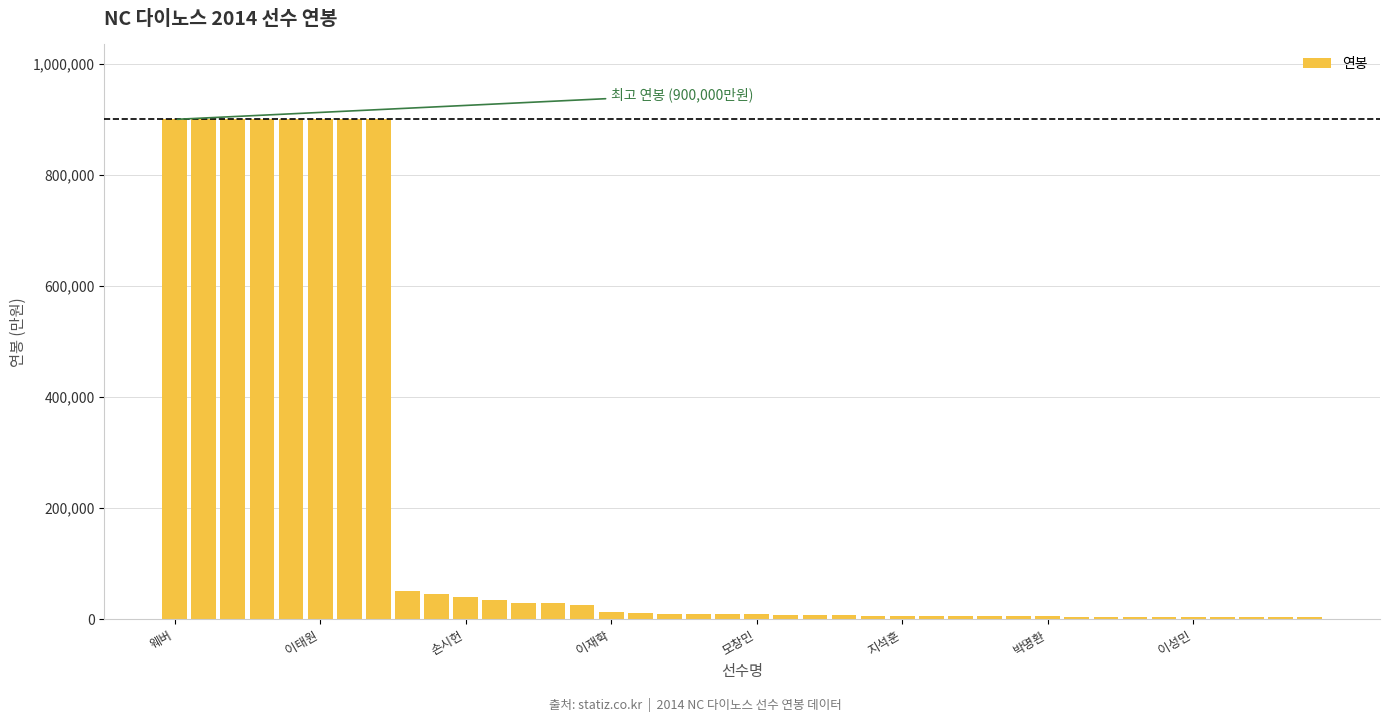

What is the difference between the maximum and minimum values?

896700